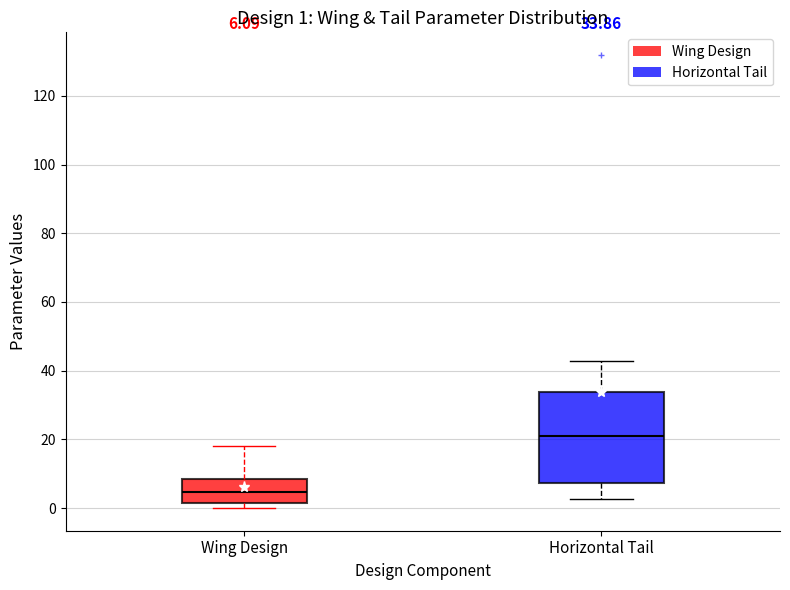

Which box has the lowest median line?

Wing Design